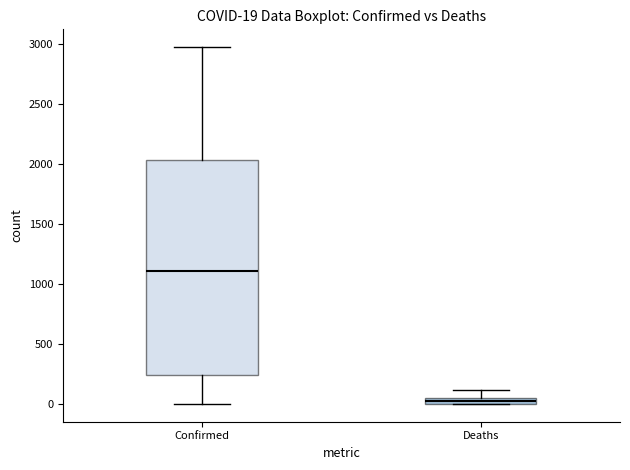

Comparing the boxes themselves (not the whiskers), which one is the tallest?

Confirmed